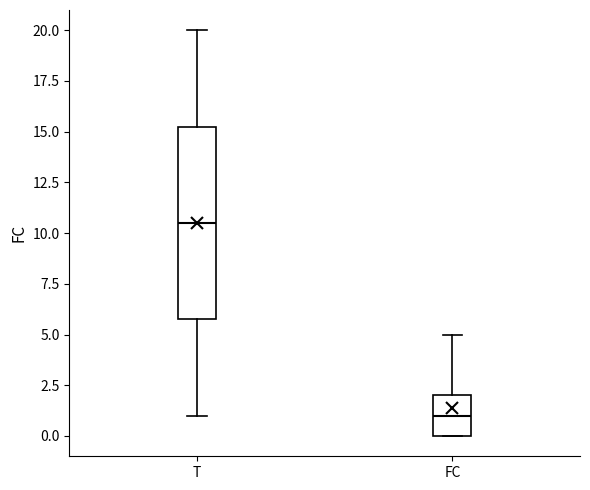

Where is the lower edge of the box for FC on the y-axis? The values are not printed on the chart, so give them approximately, as read against the axis.

0.0